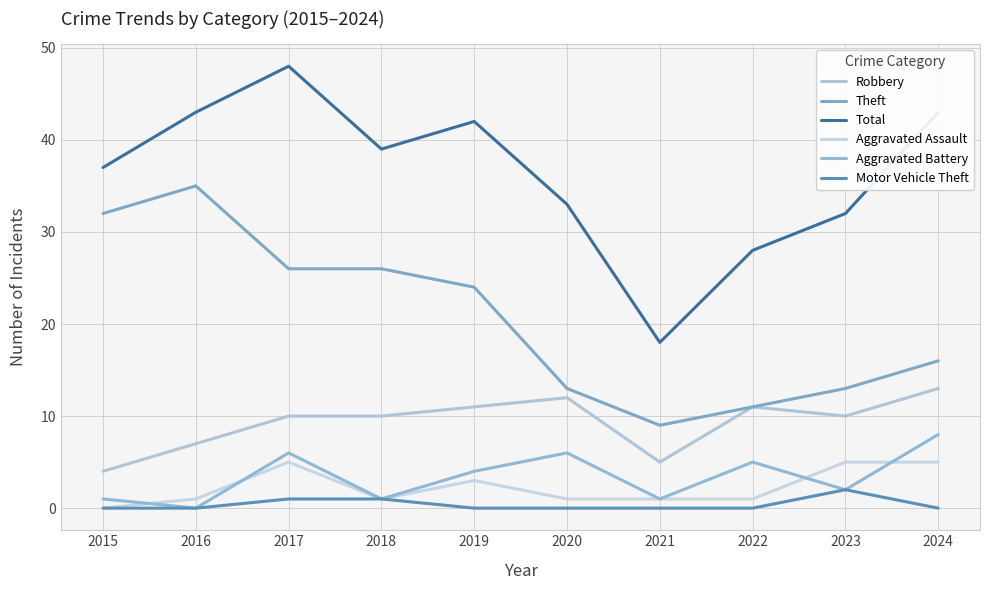

How many lines are shown in the chart?

6